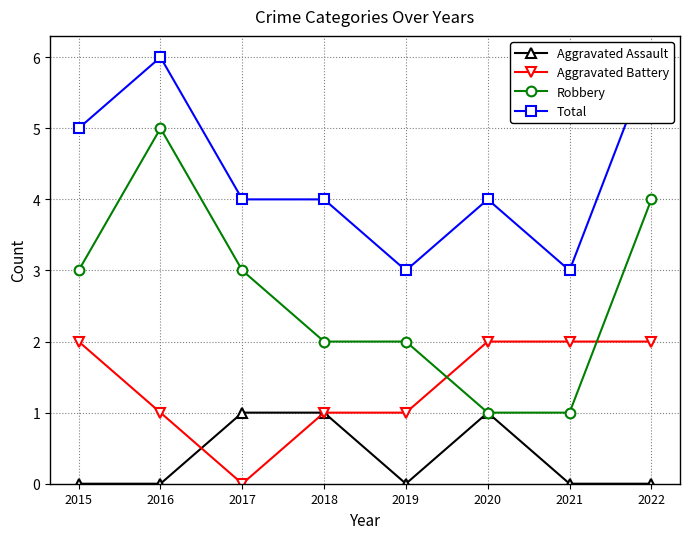

Rank the categories by Aggravated Battery value from highest to lowest.

2015, 2020, 2021, 2022, 2016, 2018, 2019, 2017